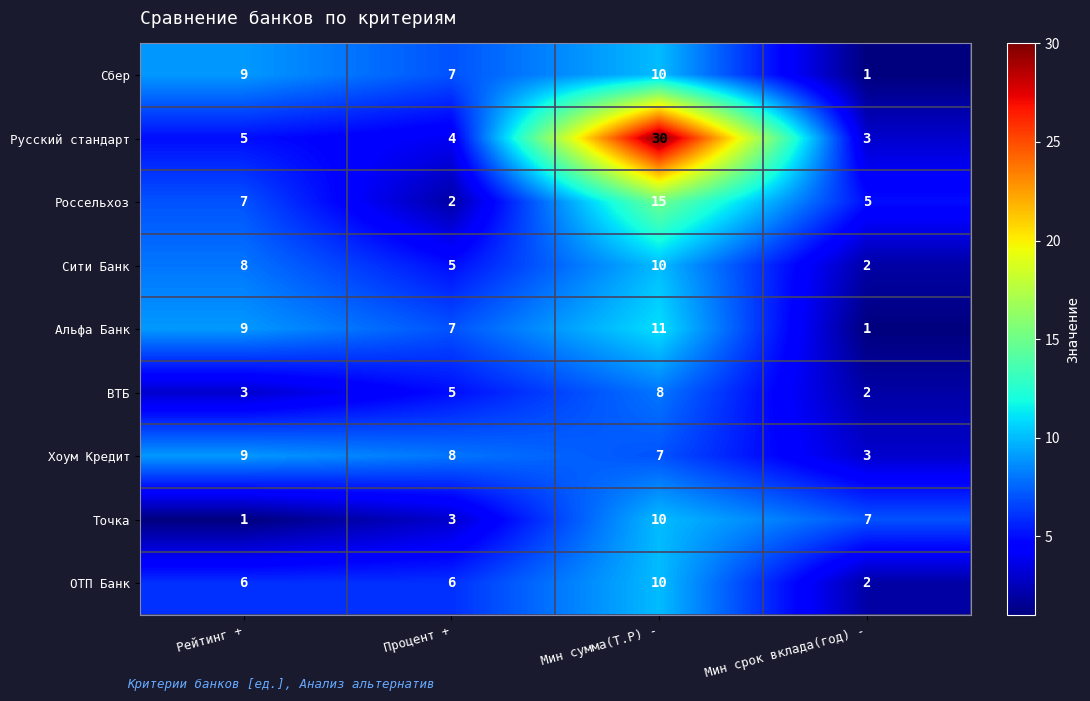

List the labels in order of Русский стандарт value, smallest first.

Мин срок вклада(год) -, Процент +, Рейтинг +, Мин сумма(Т.Р) -